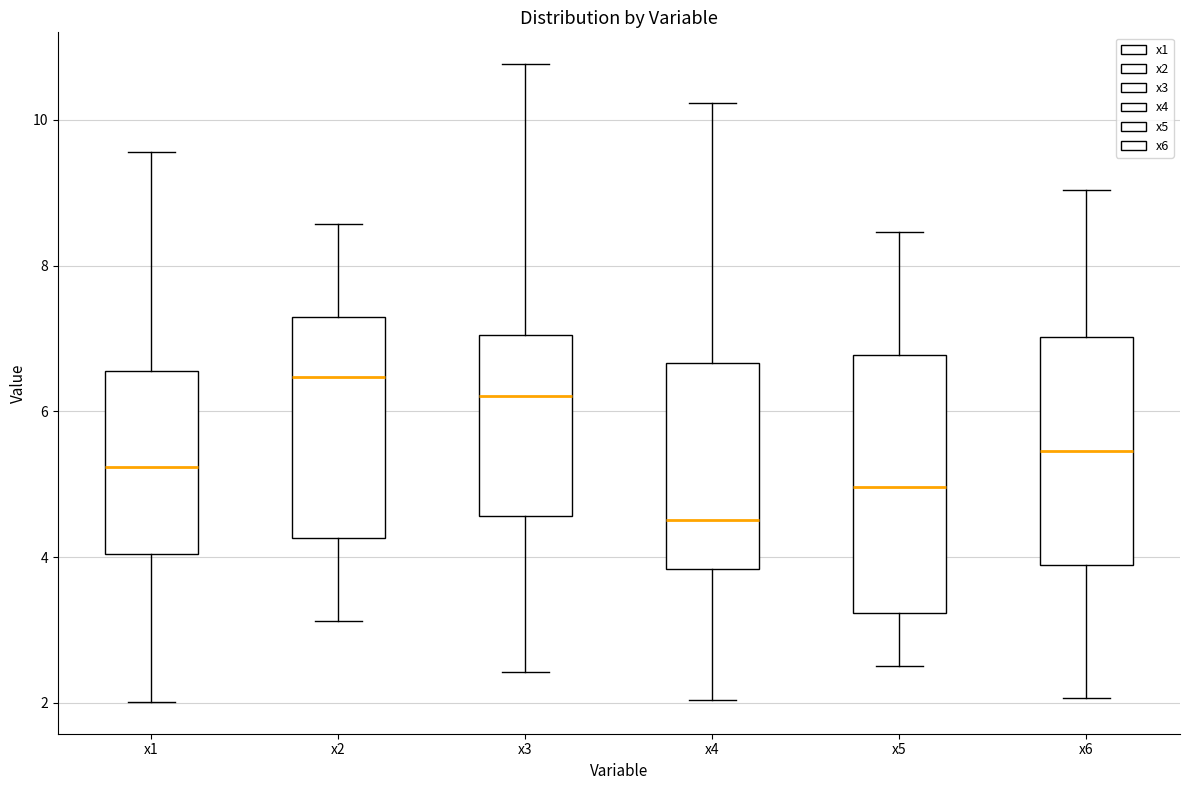

Reading left to right, transcribe this box plot: for each box, give where its median line is, the range the box spans, and where its two whiskers end, as read against the y-axis. The values are not printed on the chart, so give them approximately, as read against the axis.

x1: median 5.2, box 4.0 to 6.6, whiskers 2.0 to 9.6
x2: median 6.4, box 4.2 to 7.2, whiskers 3.2 to 8.6
x3: median 6.2, box 4.6 to 7.0, whiskers 2.4 to 10.8
x4: median 4.6, box 3.8 to 6.6, whiskers 2.0 to 10.2
x5: median 5.0, box 3.2 to 6.8, whiskers 2.6 to 8.4
x6: median 5.4, box 3.8 to 7.0, whiskers 2.0 to 9.0